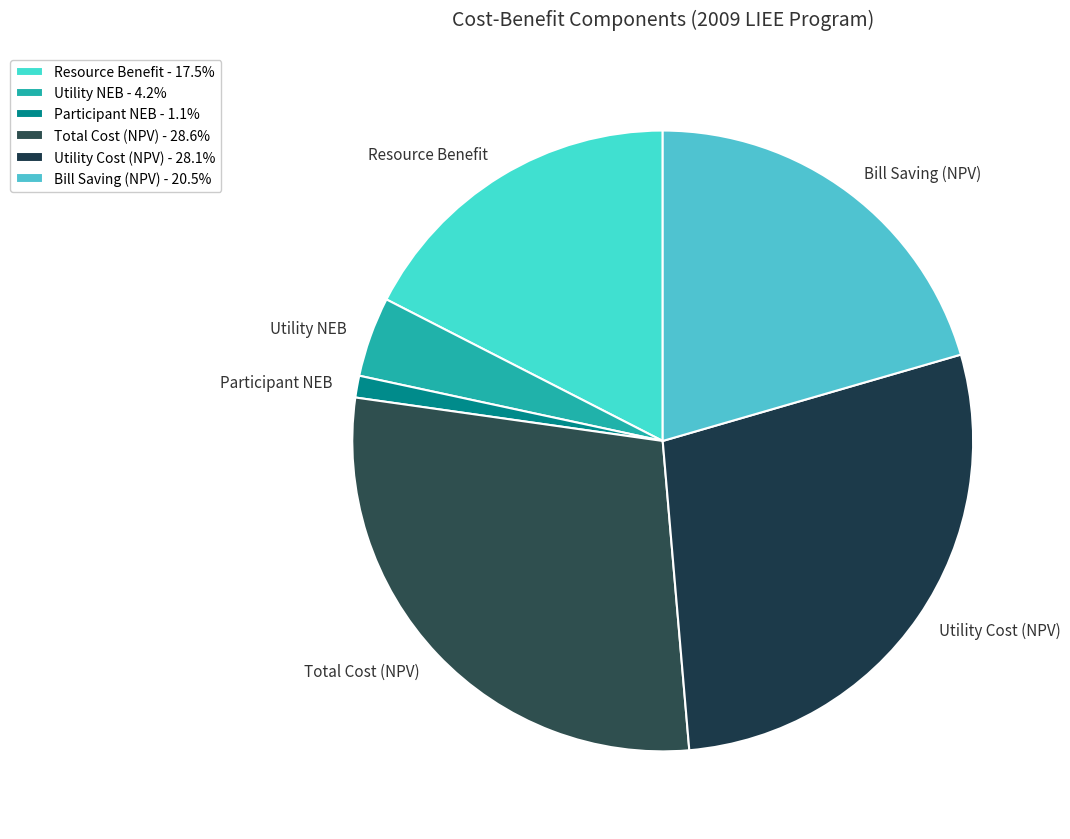

What is the smallest slice in the pie chart?

Participant NEB